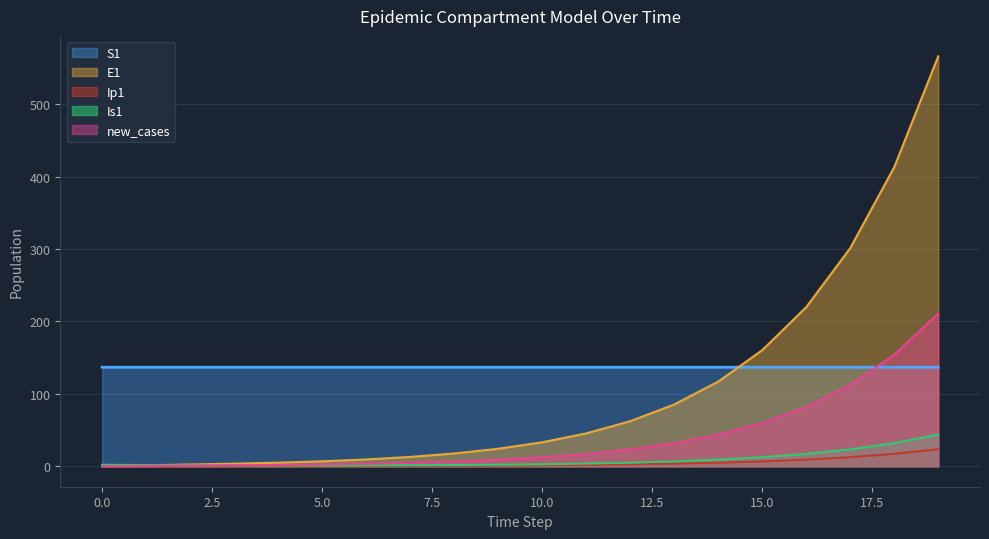

What is the difference between the maximum and minimum values in the Is1 series?

42.7